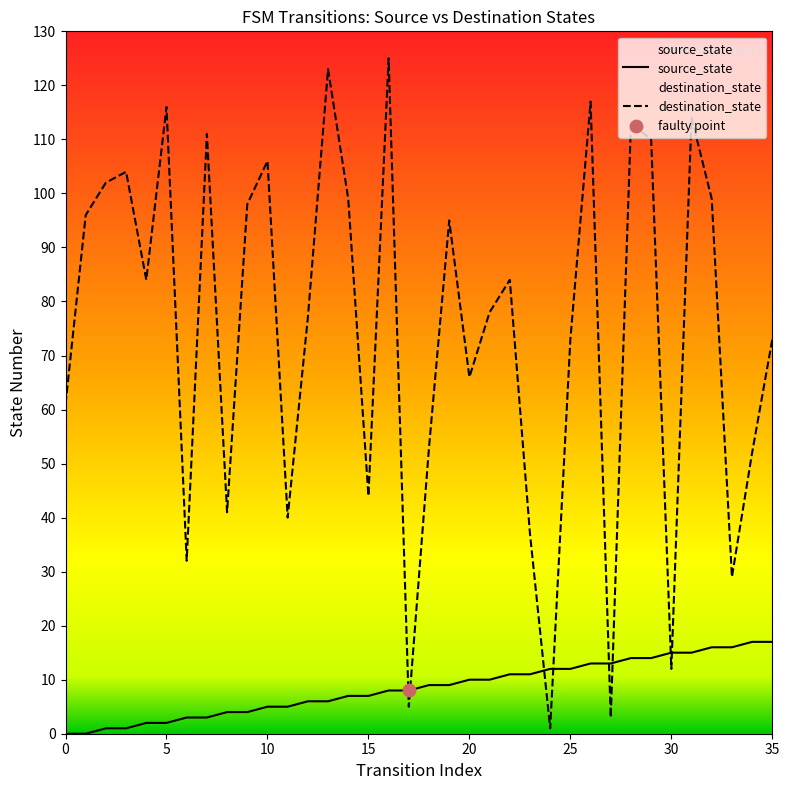

Which series contains the highest Y value?

destination_state